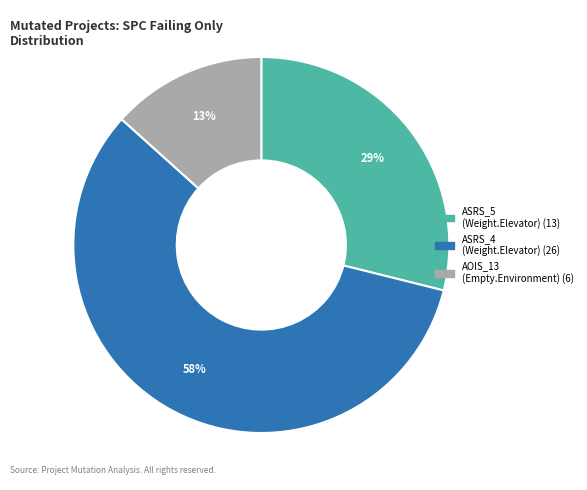

Is there a majority slice in this chart?

Yes